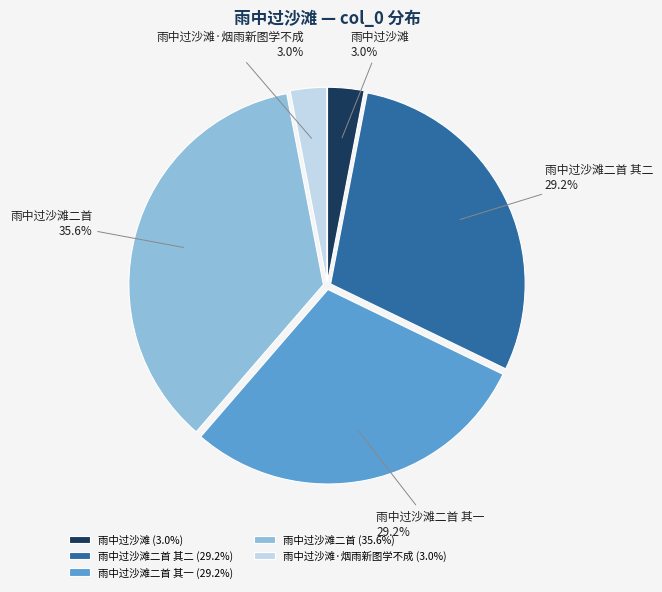

Is 雨中过沙滩二首 the majority of the pie?

No